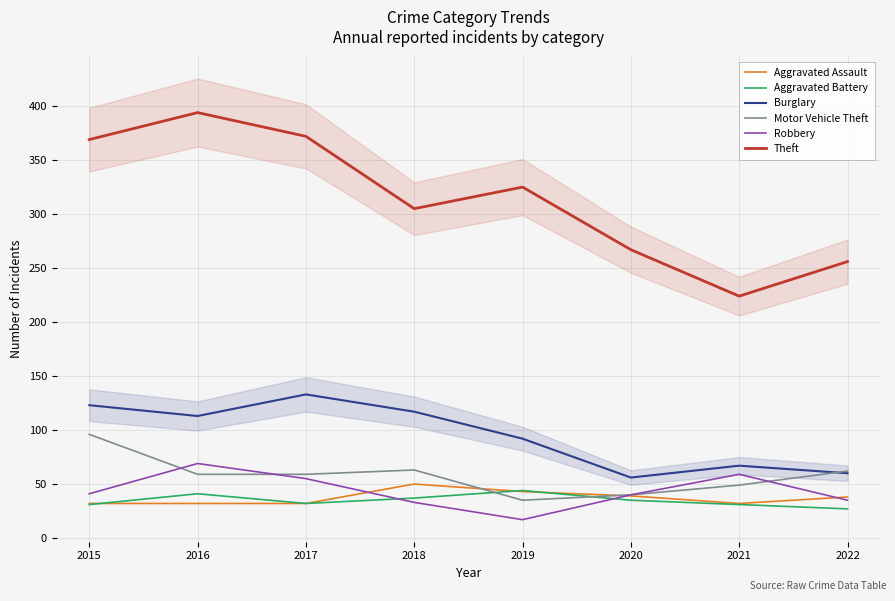

How many Aggravated Assault values are between 32 and 43?

7